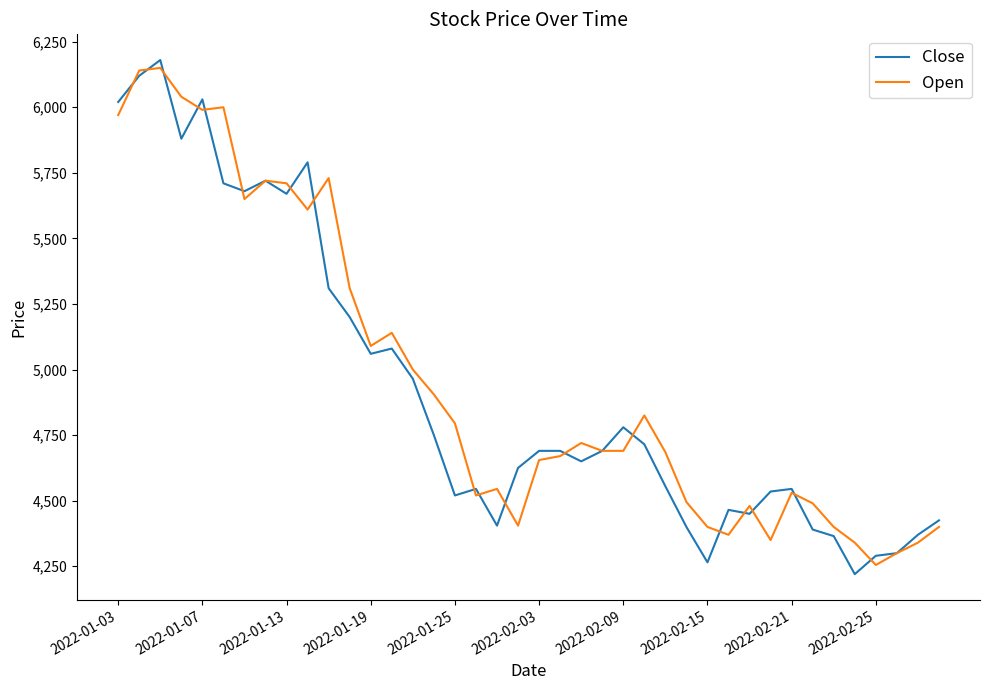

Does the chart display data point markers on the line(s)?

No